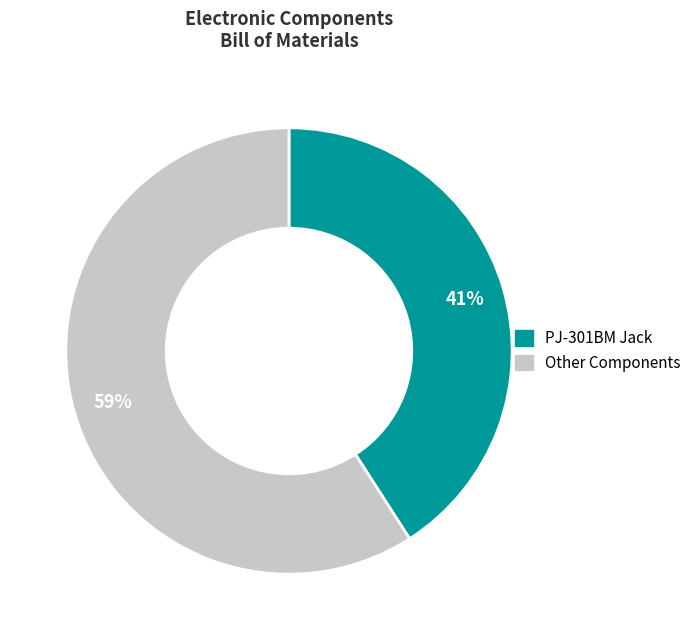

To the nearest percent, what is the difference between the largest and smallest slice percentages?

18%